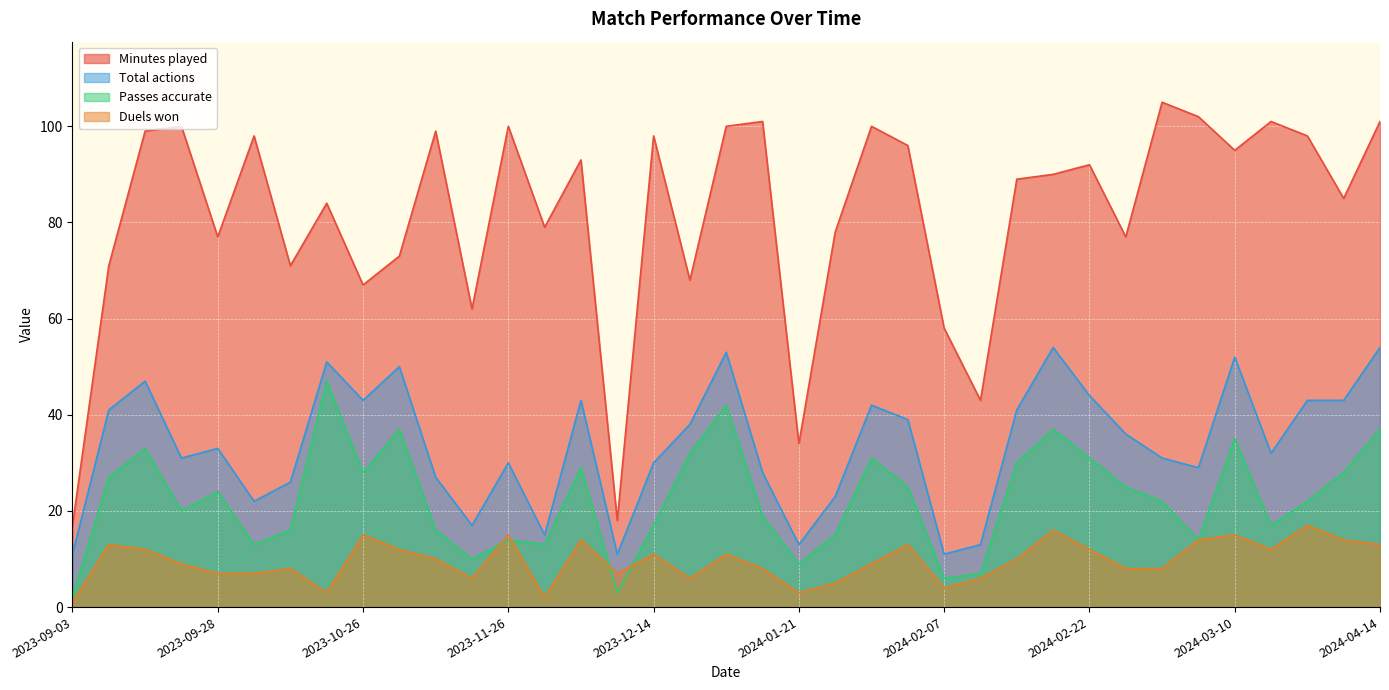

What is the smallest value displayed?

1